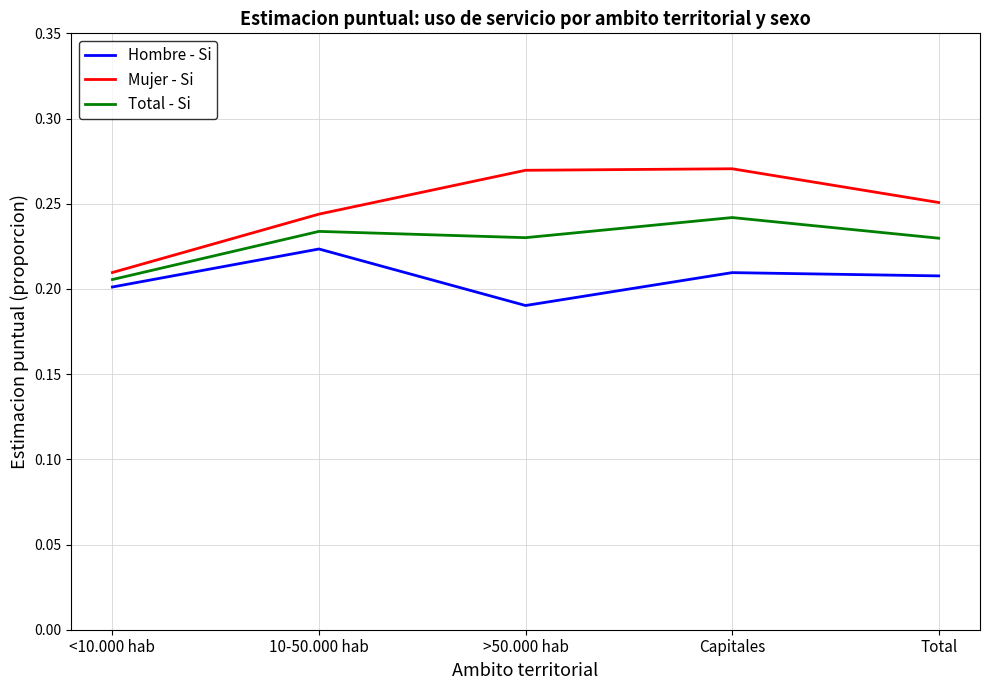

Is the value of Total - Si at Capitales greater than the value of Hombre - Si at Capitales?

Yes